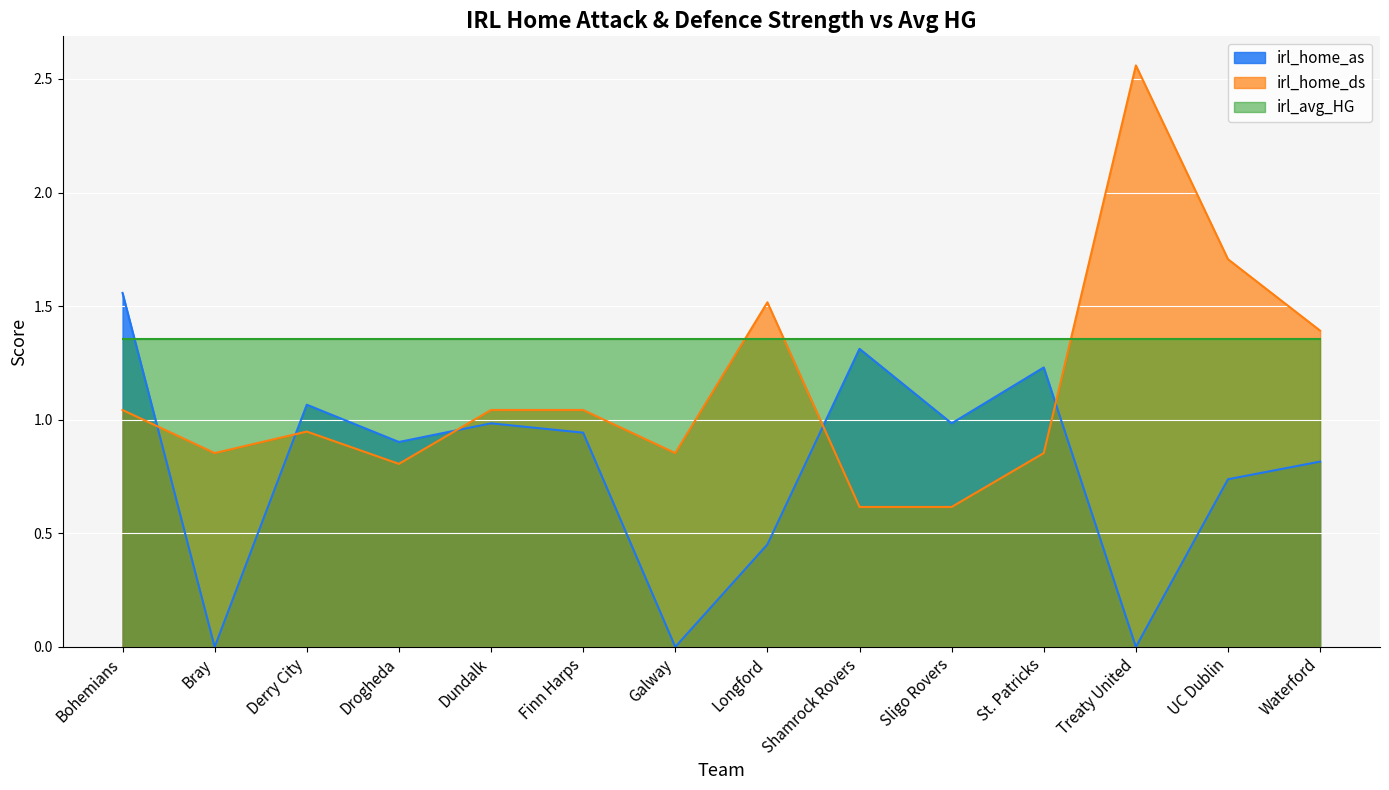

What is the sum of all irl_home_as values?

11.0